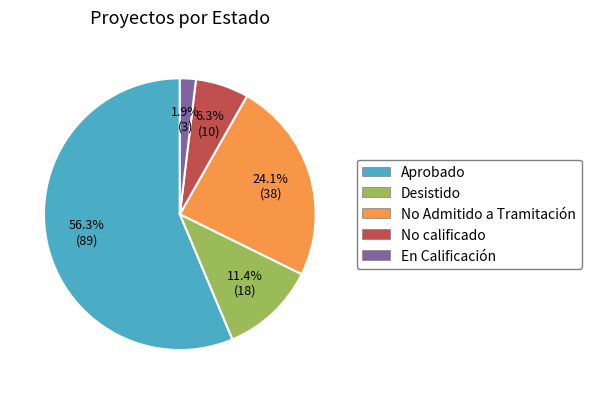

To the nearest percent, what is the average slice percentage?

20%